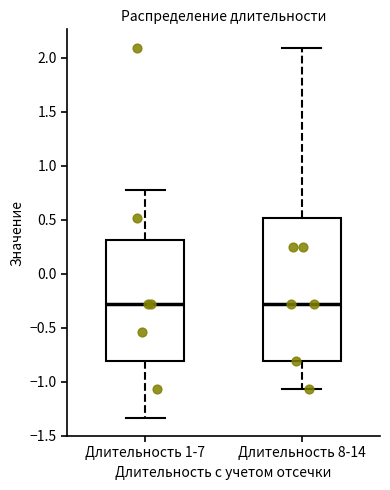

Reading left to right, read every box against the y-axis: the position of its median line, the range the box covers, and the ends of its whiskers. The values are not printed on the chart, so give them approximately, as read against the axis.

Длительность 1-7: median -0.30, box -0.80 to 0.30, whiskers -1.35 to 0.80
Длительность 8-14: median -0.30, box -0.80 to 0.50, whiskers -1.05 to 2.10